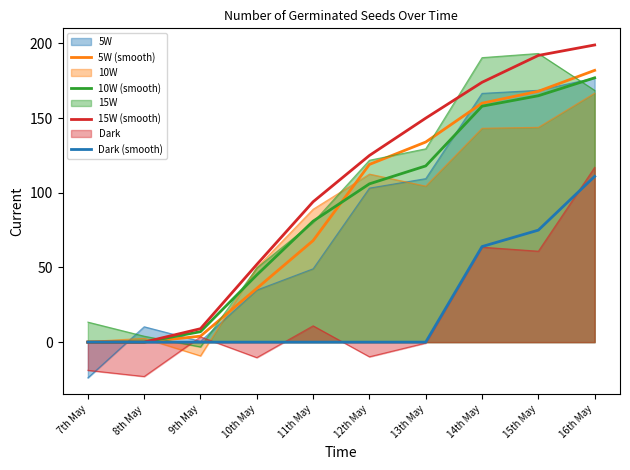

What is the difference between the maximum and minimum values in the 15W (smooth) series?

199